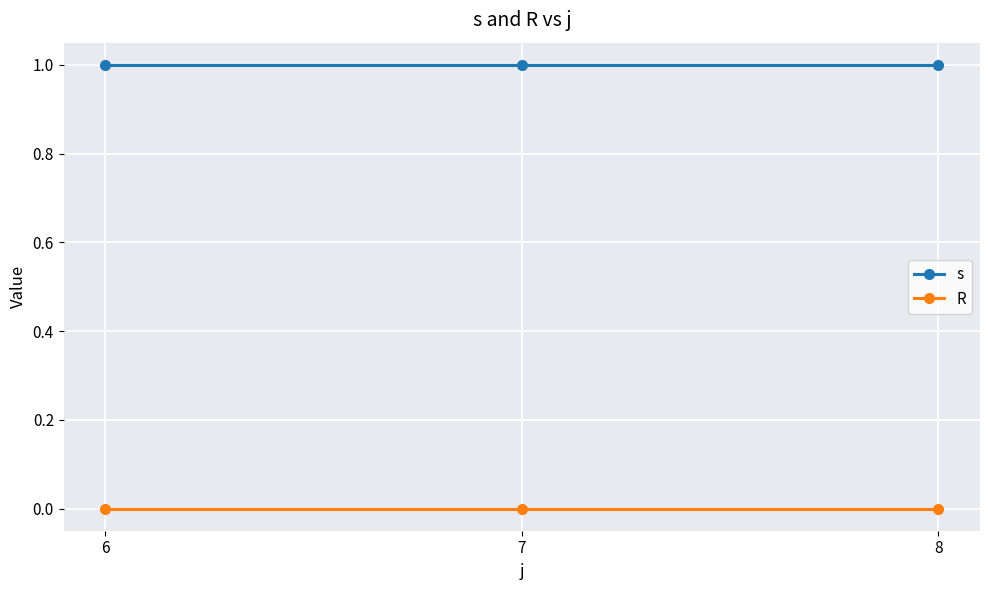

Is this an area chart (filled region under the line)?

No